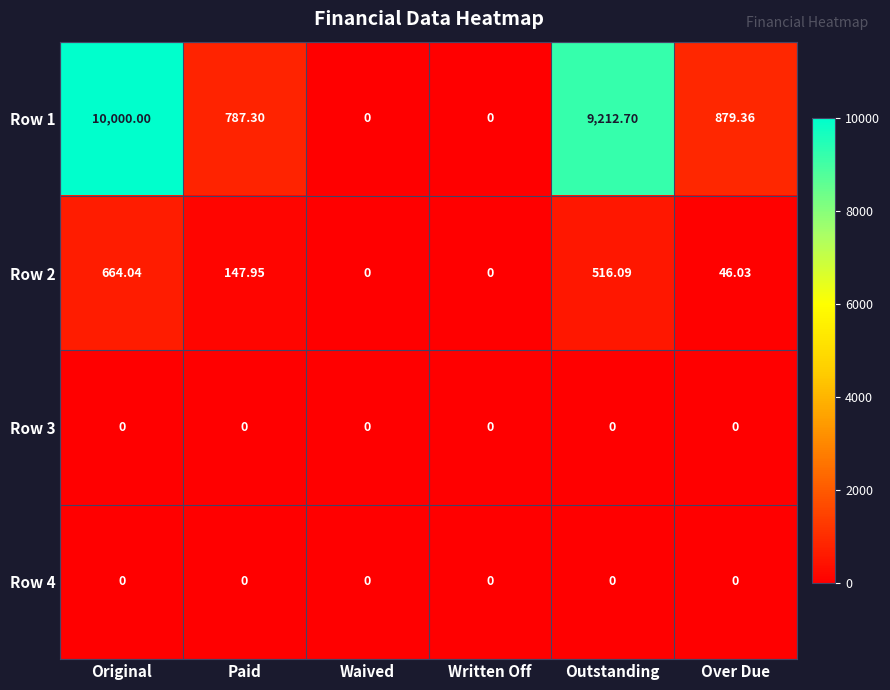

Which category has the highest value across all series?

Original